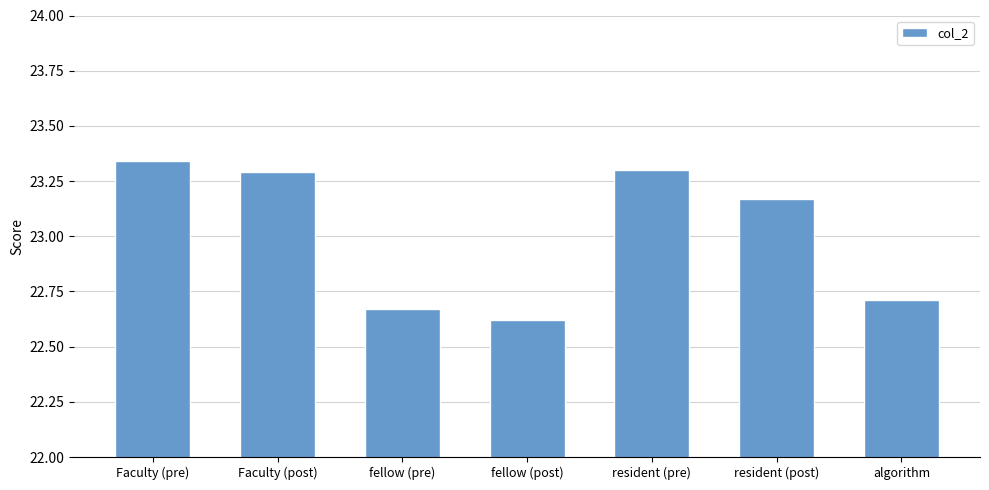

Count the values in the range 22 to 23.

3